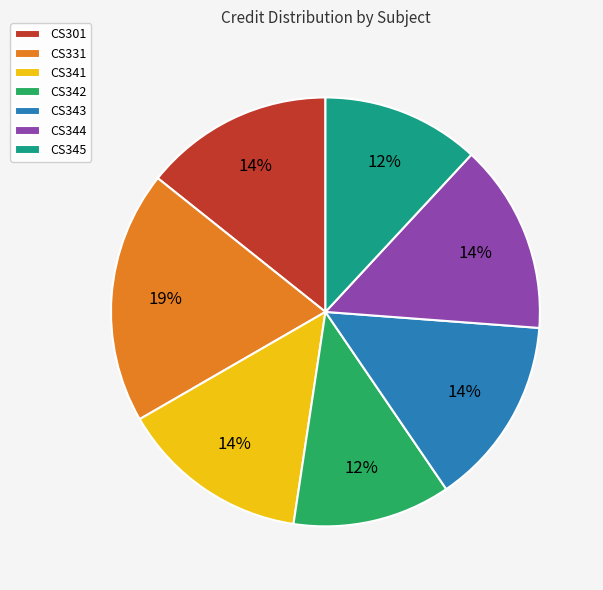

How many slices are in this pie chart?

7